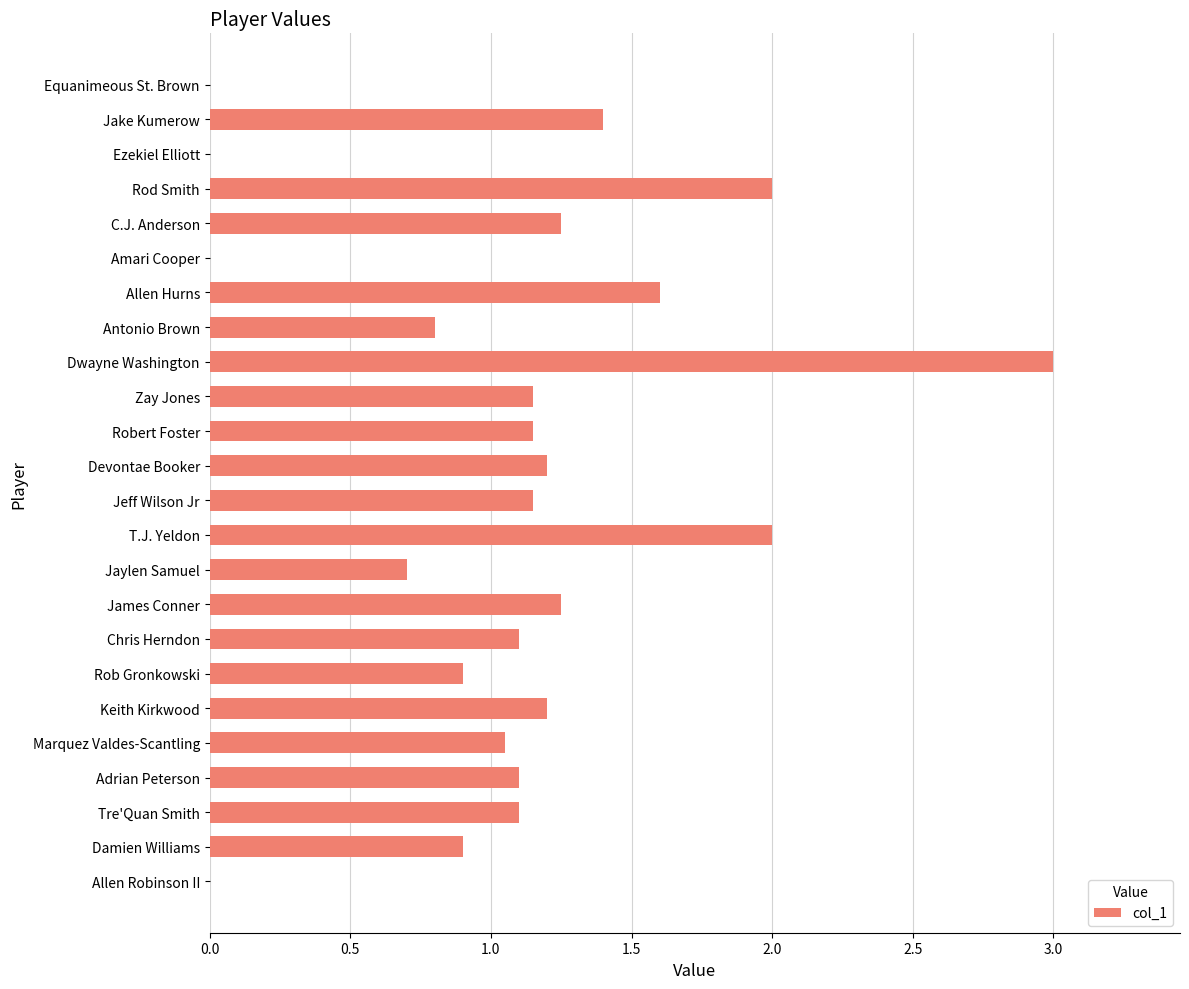

Are the bars horizontal?

Yes